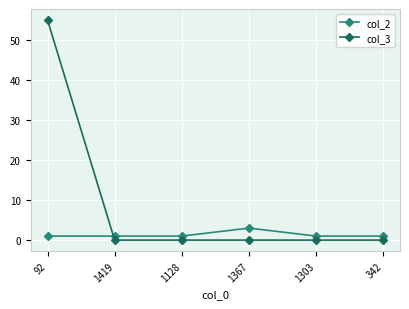

Is it true that col_3 equals 17 at 1128?

False